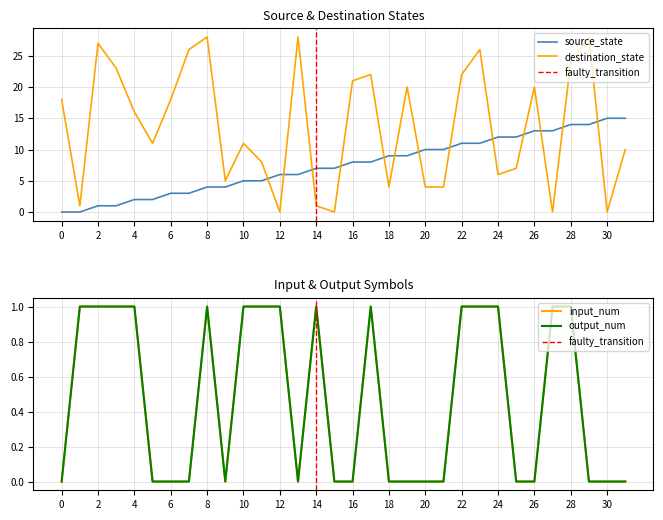

At how many categories does at least one series exceed 10?

23